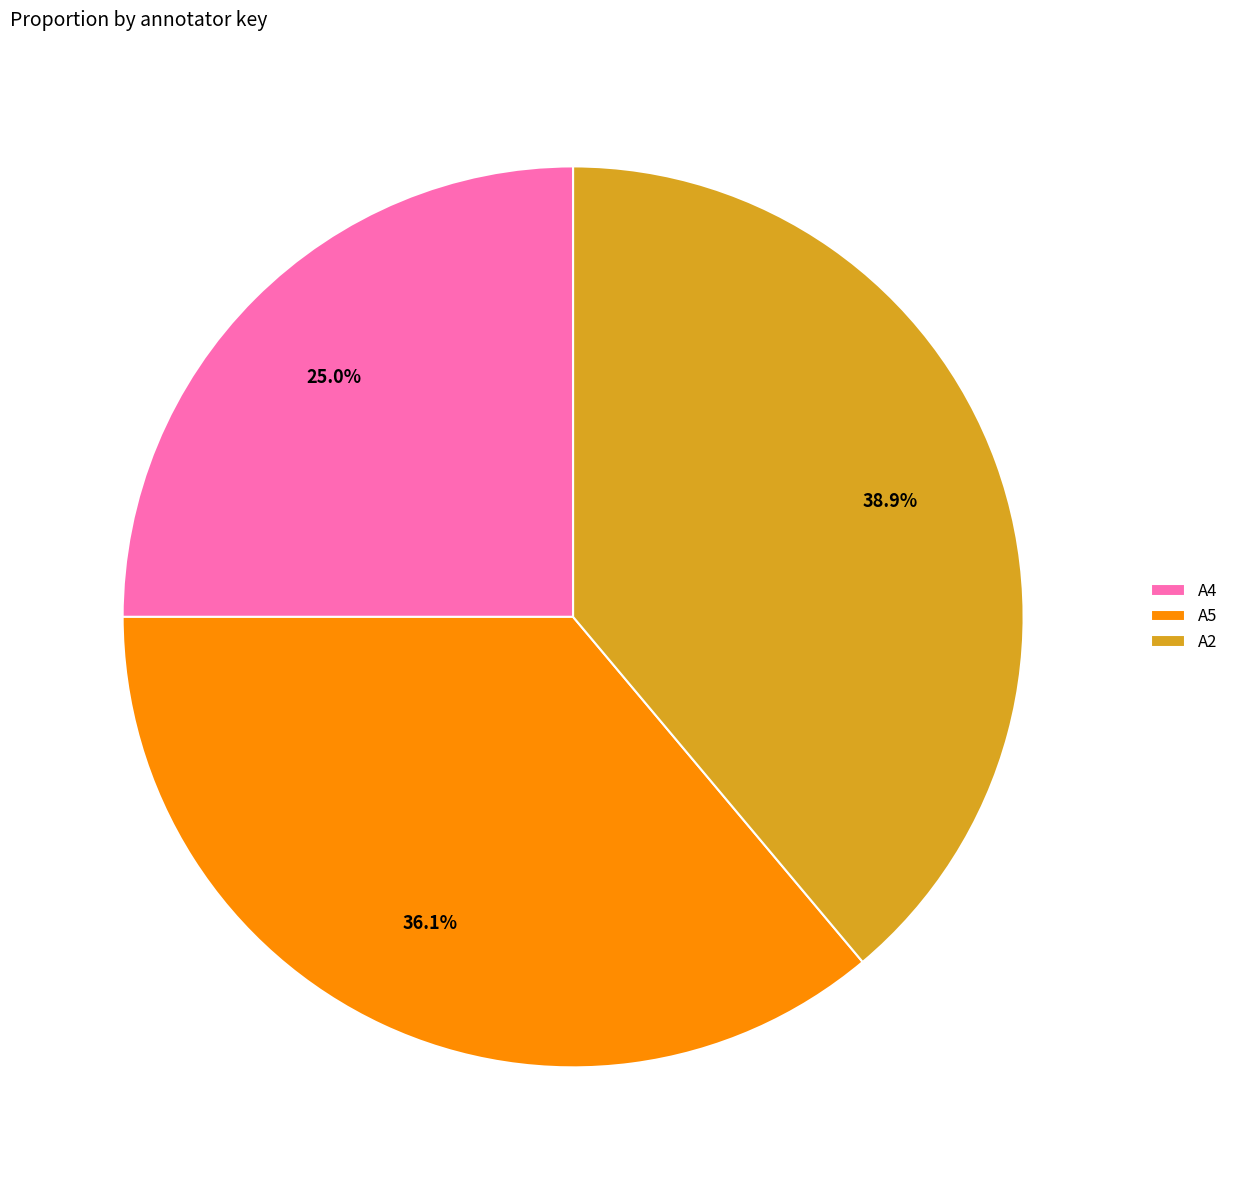

To the nearest percent, what percentage of the pie is A5?

36%